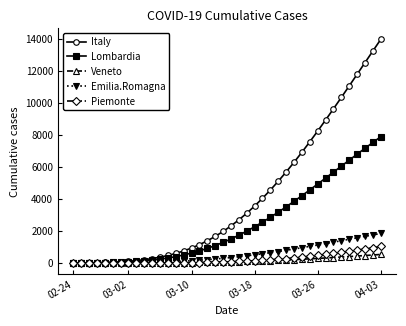

Which series has the largest total across all categories?

Italy